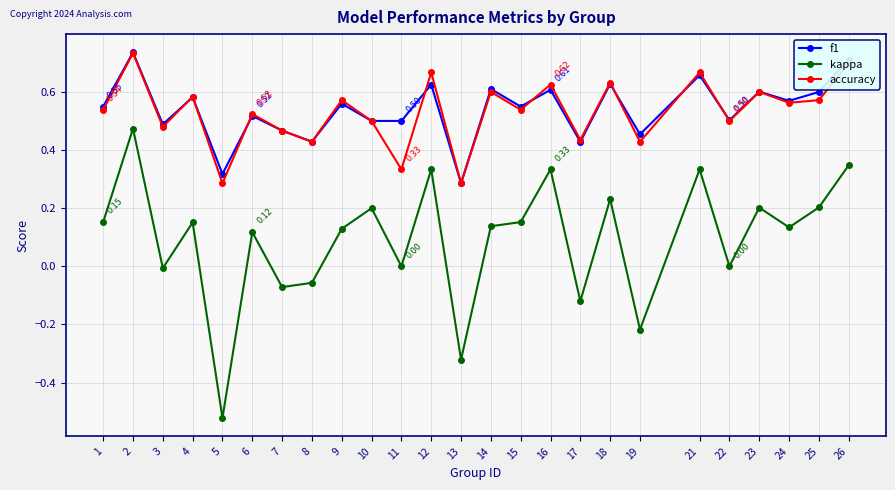

Is this an area chart (filled region under the line)?

No